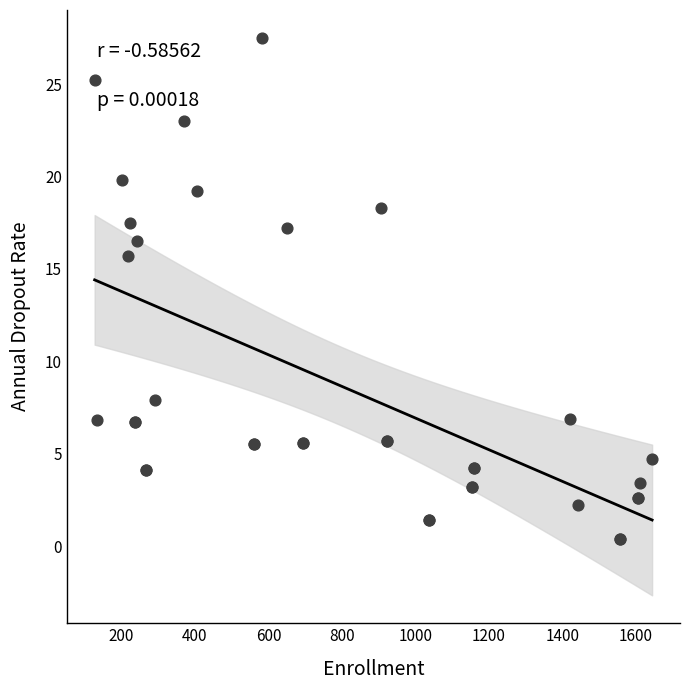

What Y value in the scatter plot is closest to 13?

15.7